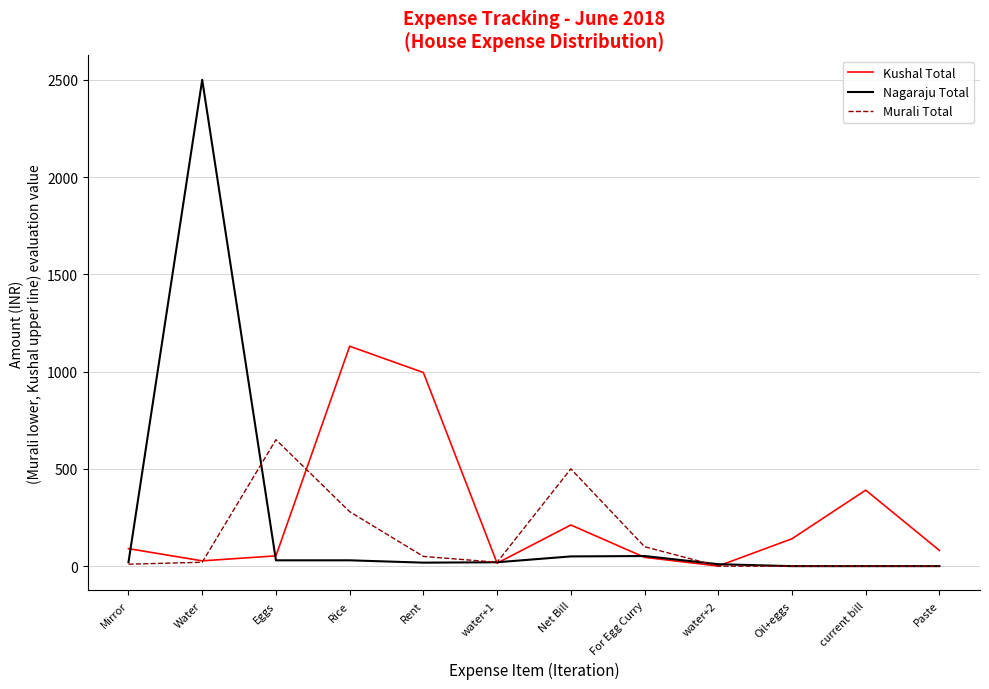

At Net Bill, list the series in order from largest to smallest.

Murali Total, Kushal Total, Nagaraju Total